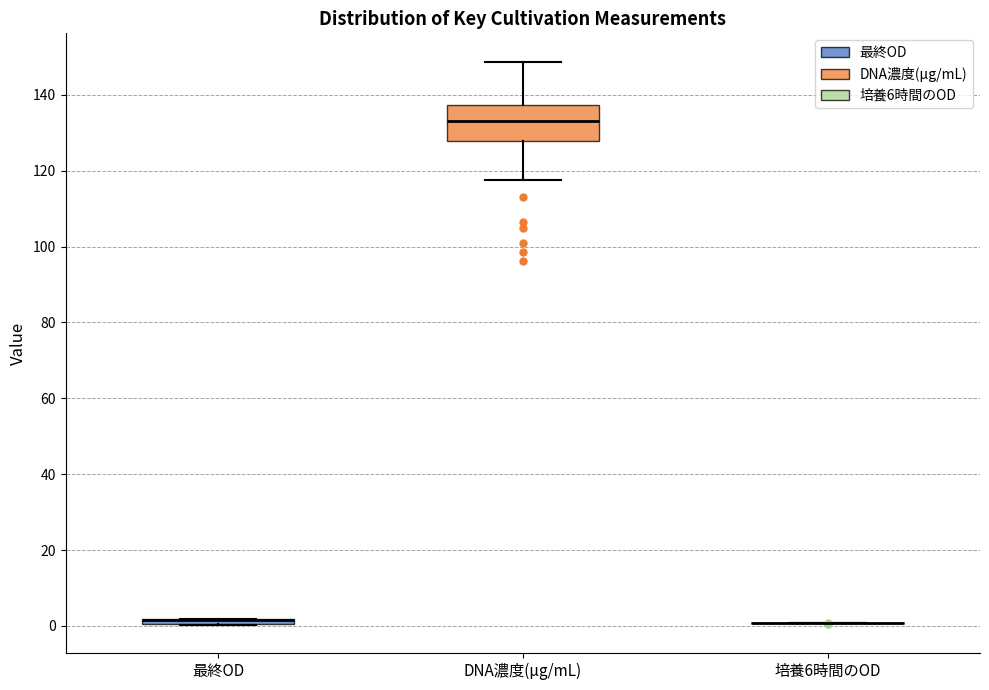

Where is the upper edge of the box for 最終OD on the y-axis? The values are not printed on the chart, so give them approximately, as read against the axis.

2